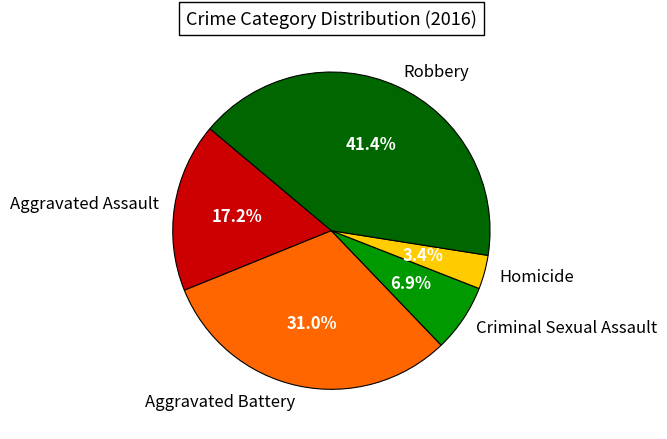

Is it true that Aggravated Battery is 24% of the pie?

False